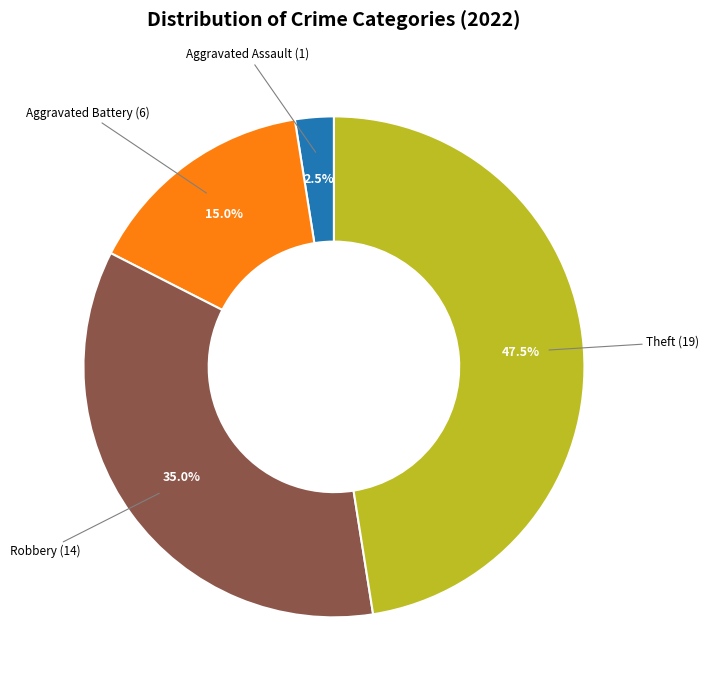

What is the smallest slice in the pie chart?

Aggravated Assault